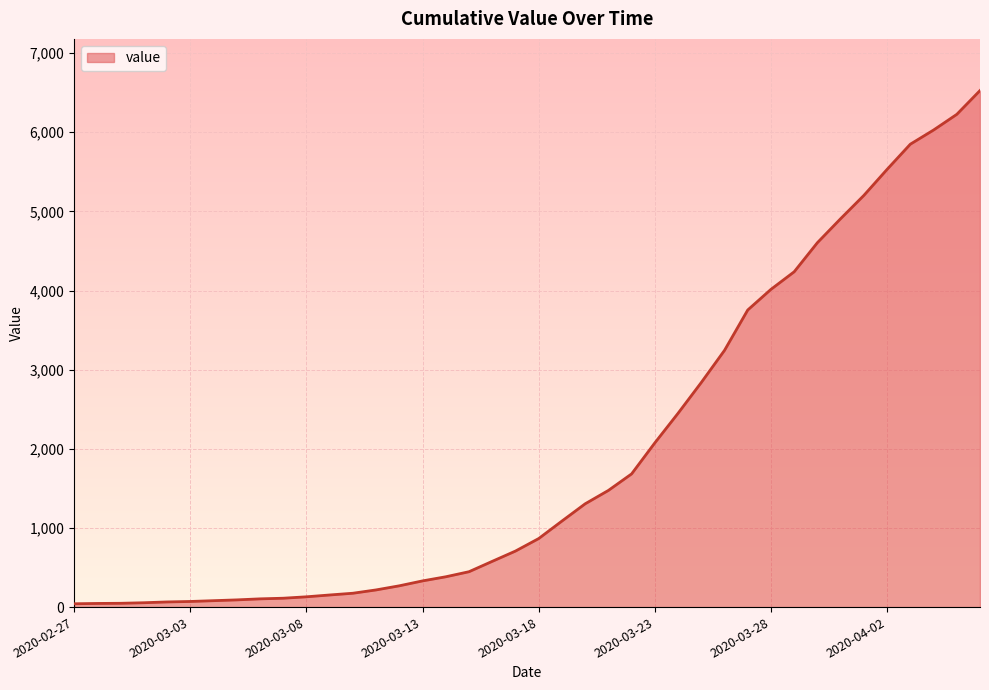

How many lines are shown in the chart?

1